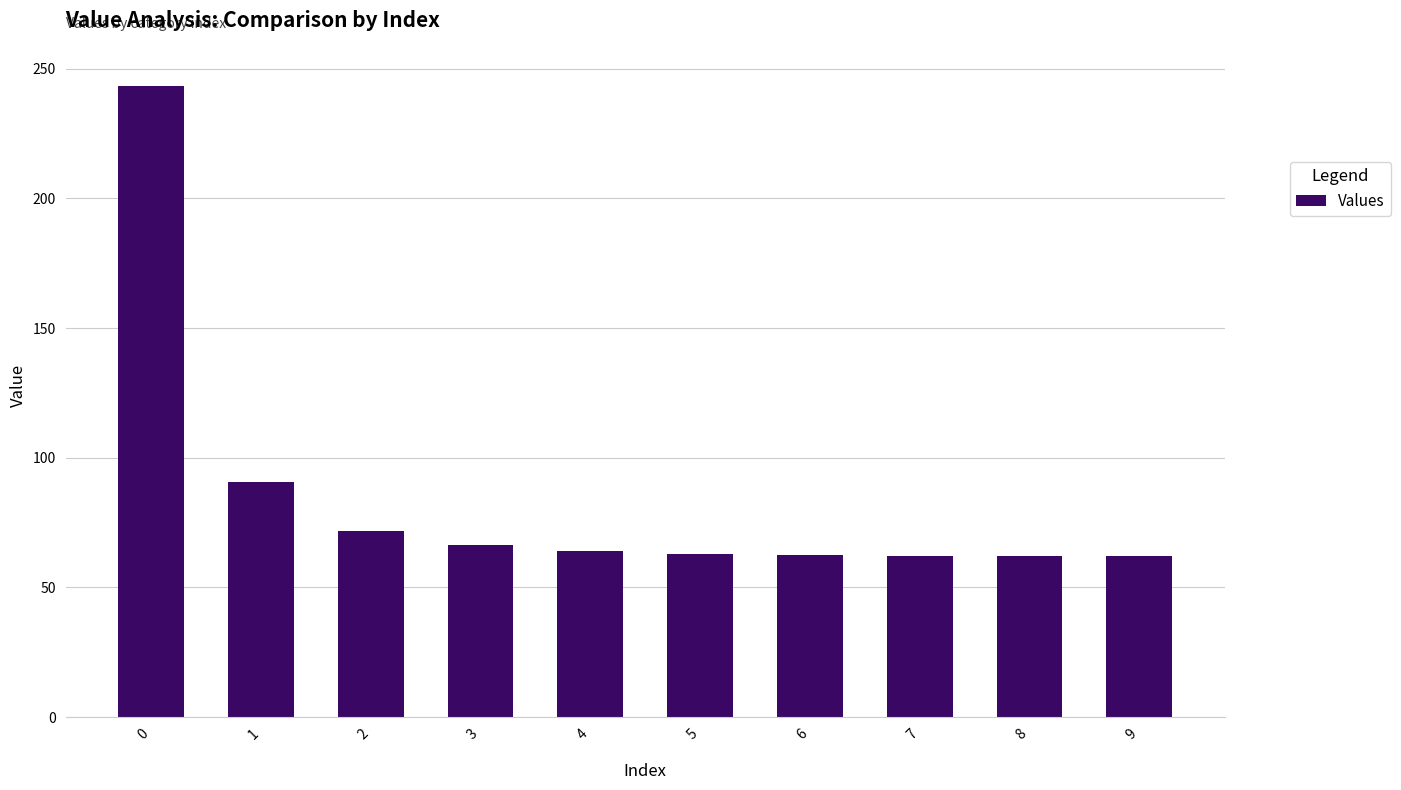

How many data points does each series have?

10